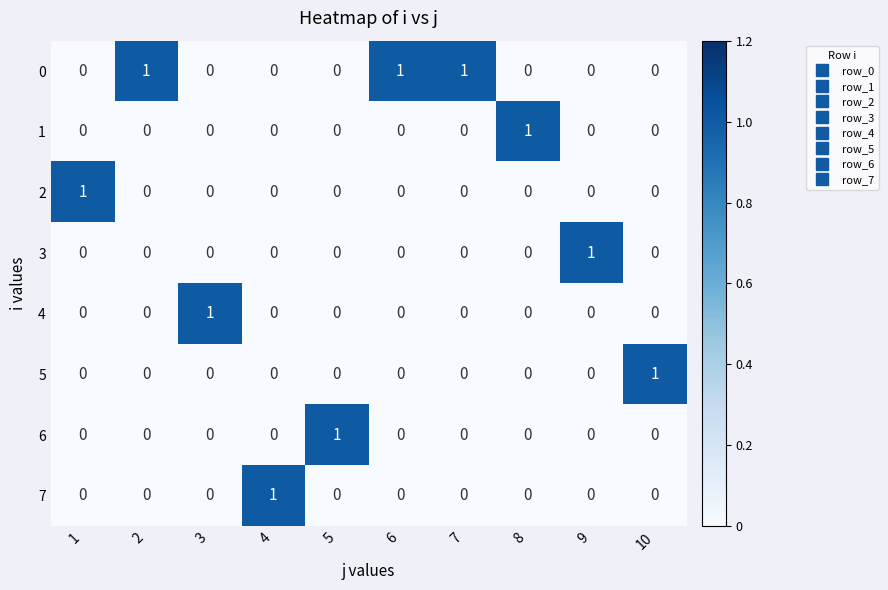

At how many categories does at least one series exceed 0?

10